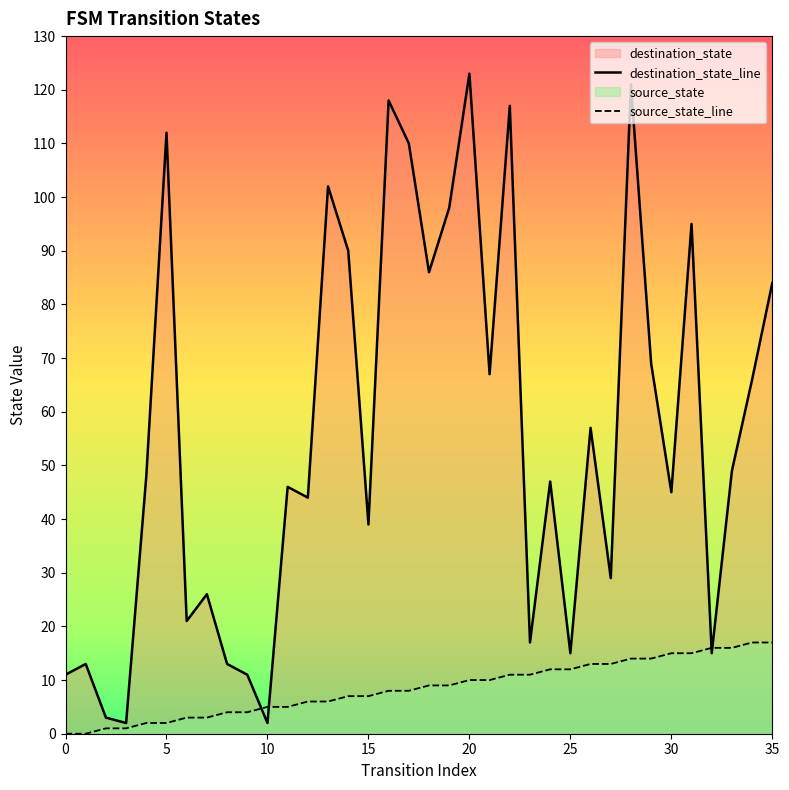

What is the difference between the source_state_line values at 19 and 32?

7